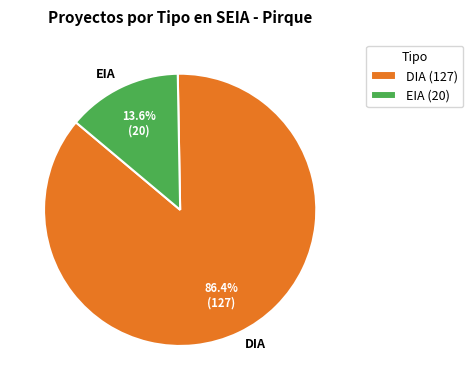

Which slice is the largest?

DIA